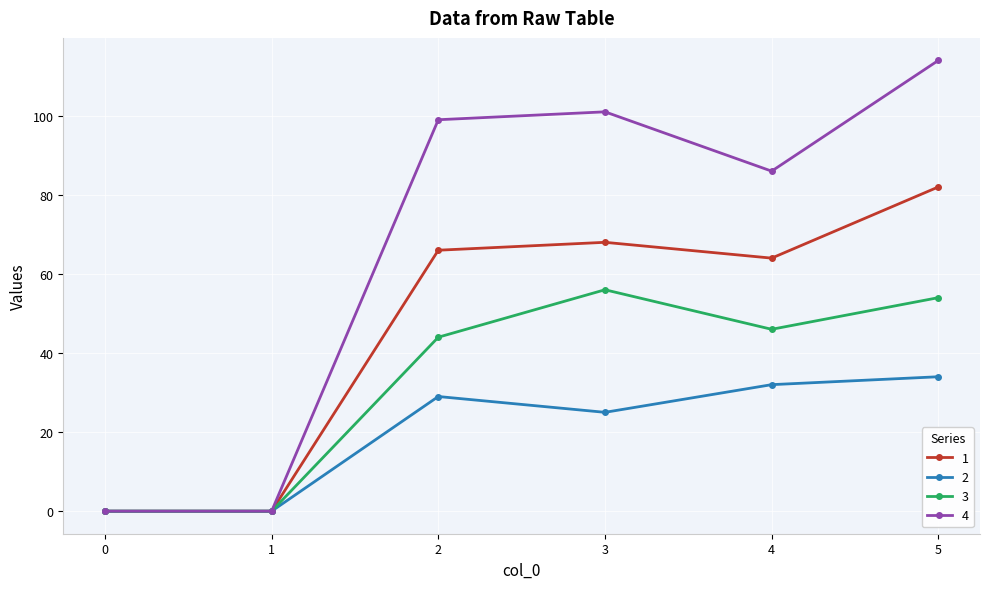

At how many categories does at least one series exceed 16?

4